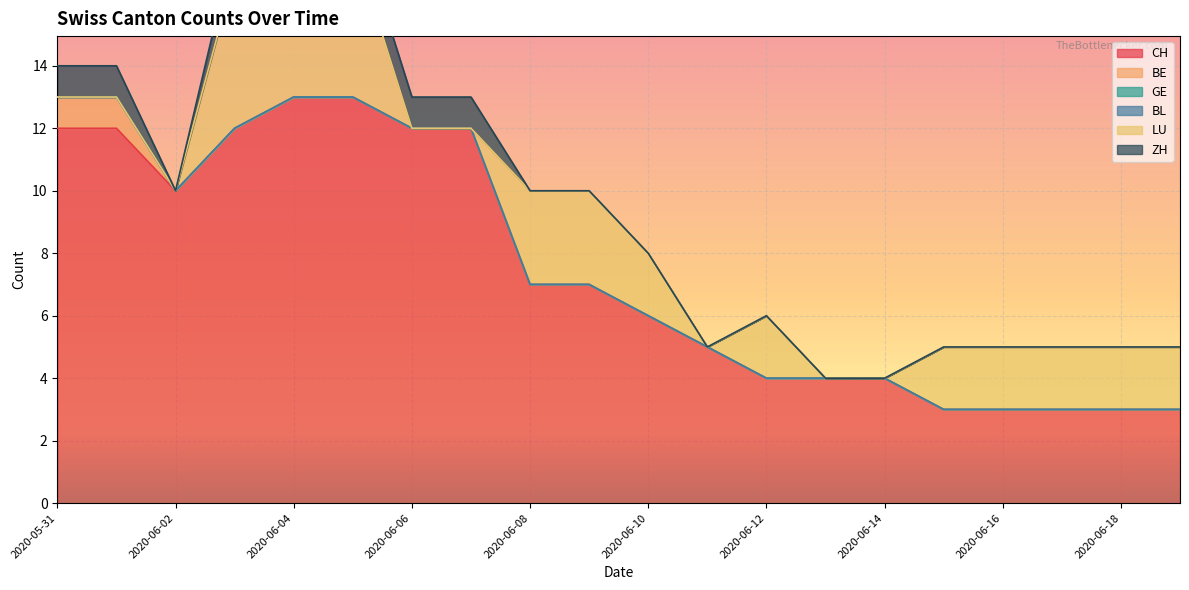

At how many categories does at least one series exceed 10?

7